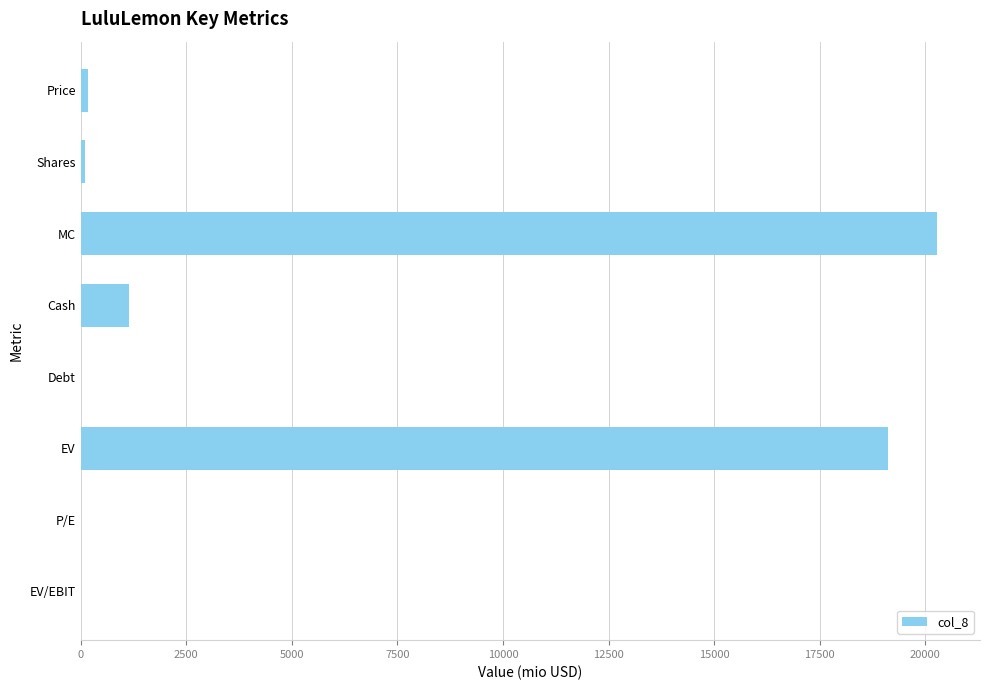

Is it true that the value at MC is 20279.0?

True